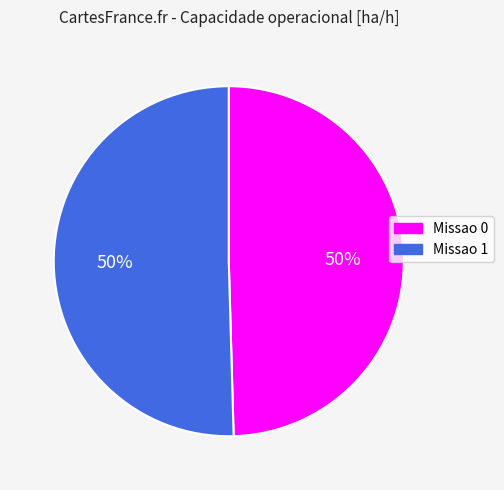

Do Missao 1 and Missao 0 together represent more than half of the pie?

Yes